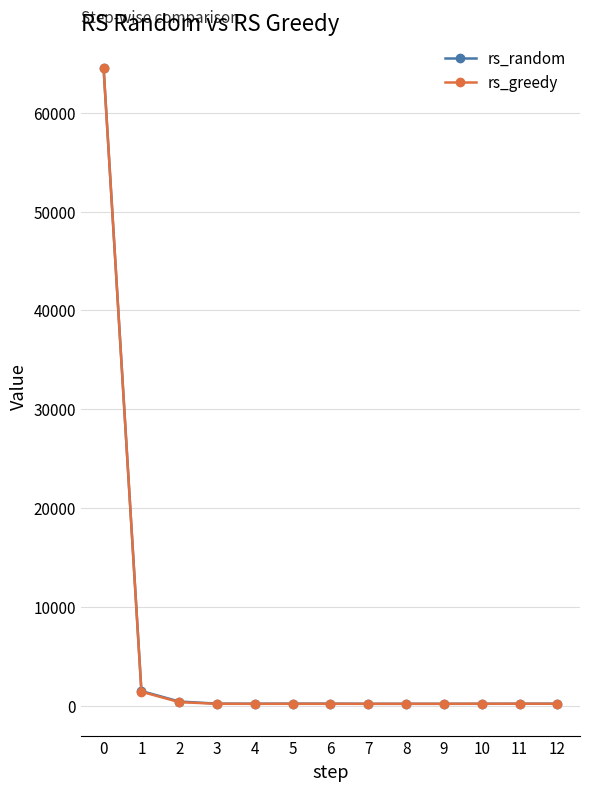

True or false: rs_greedy has a value of 184 at 8.

True